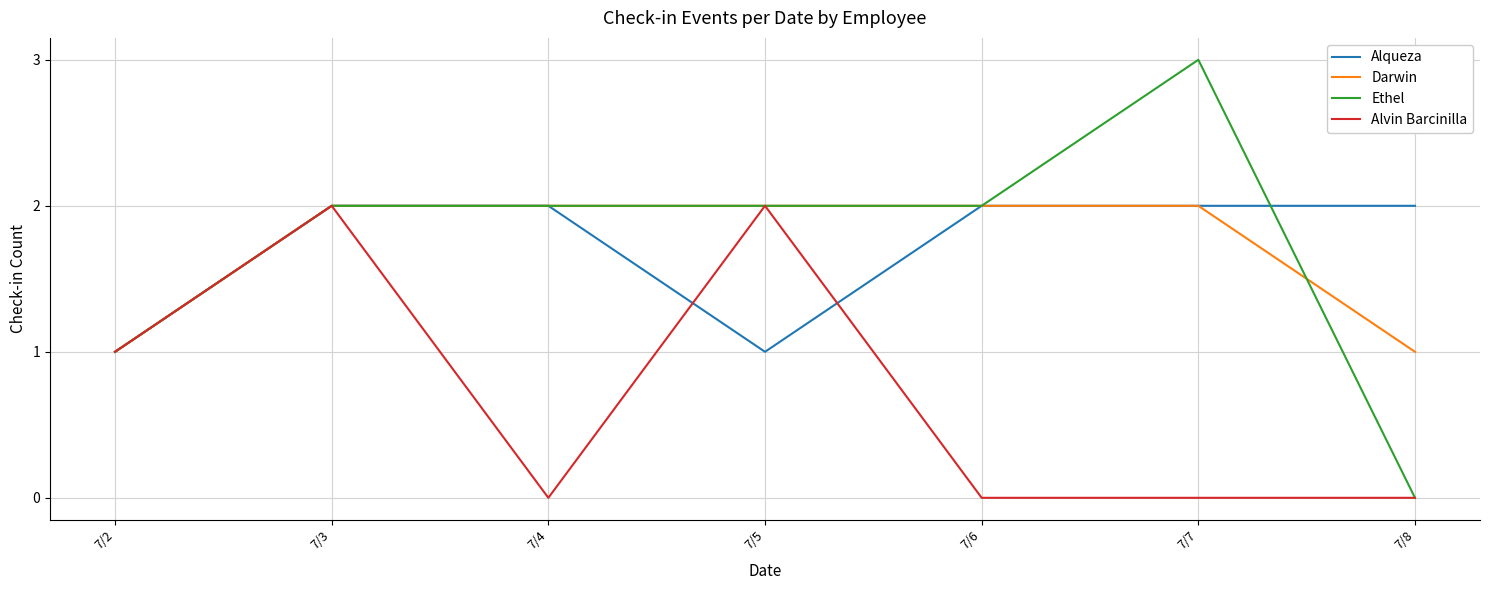

What is the total value across all series at 7/4?

6